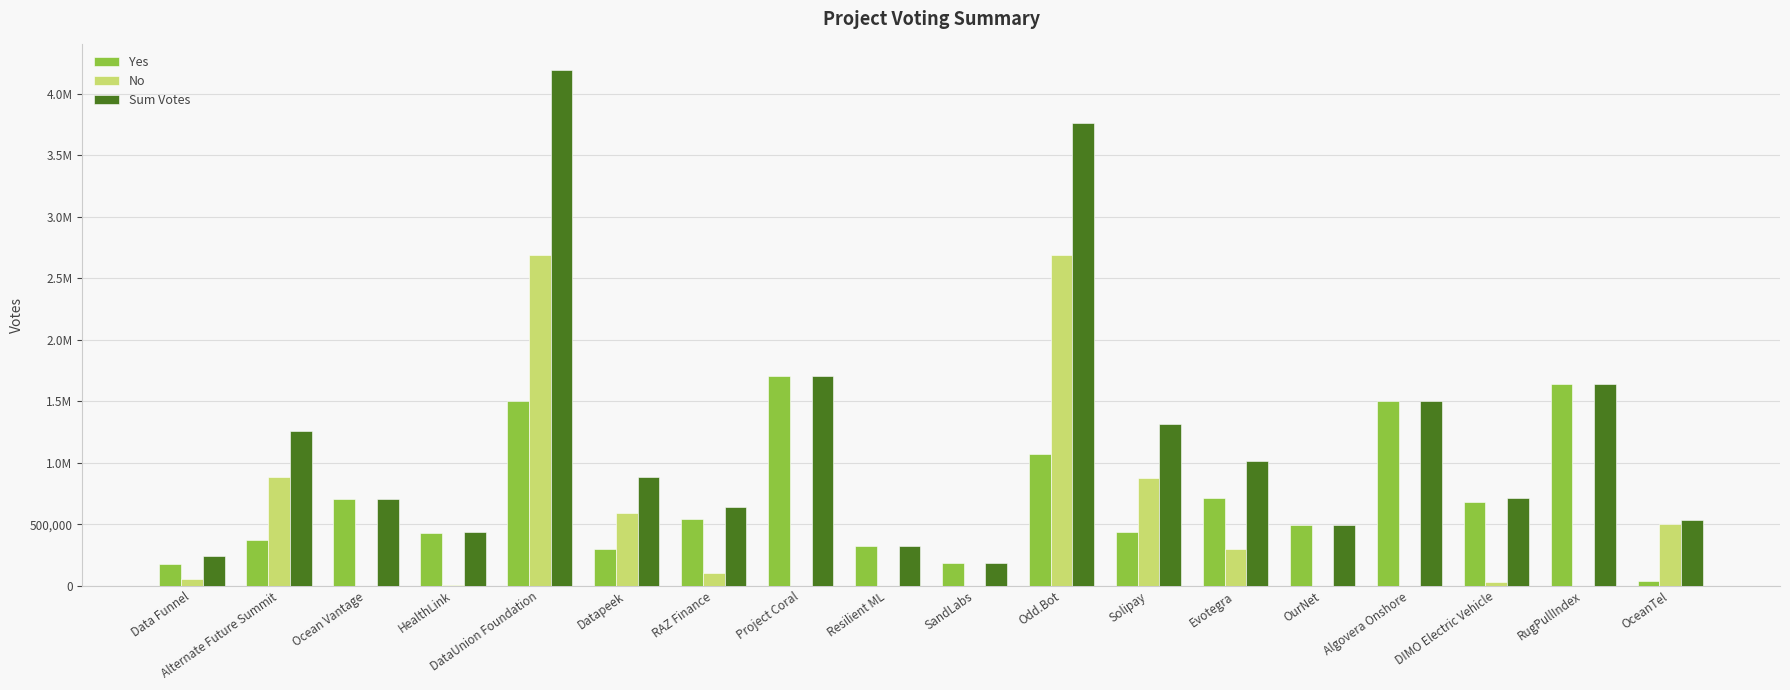

List the series in order of their peak value, highest first.

Sum Votes, No, Yes